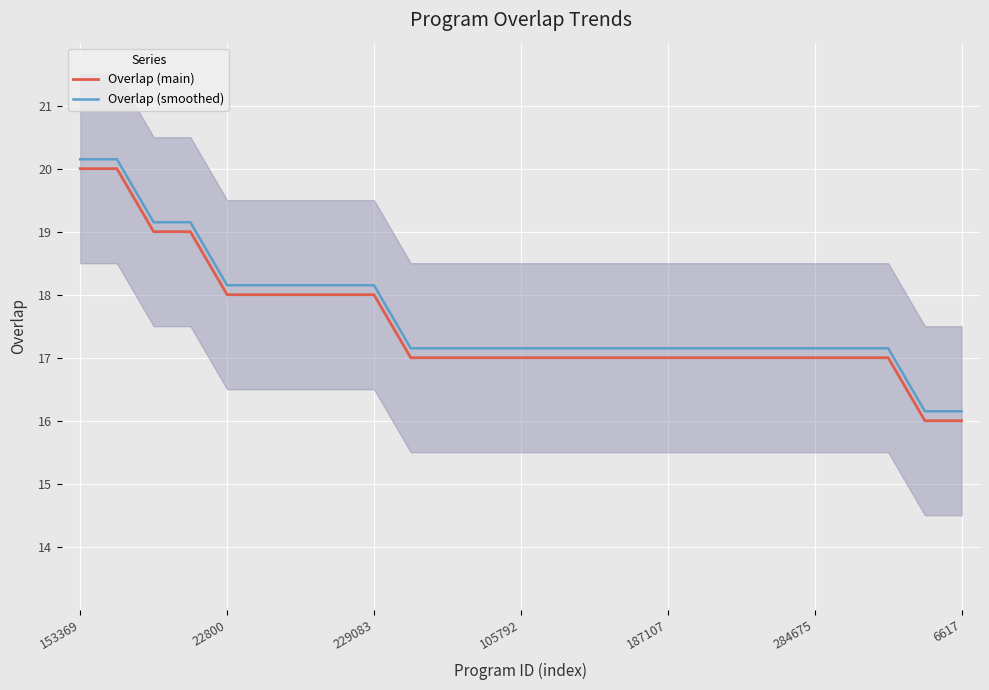

The Overlap (smoothed) series shows 17.1 at 17. True or false?

True